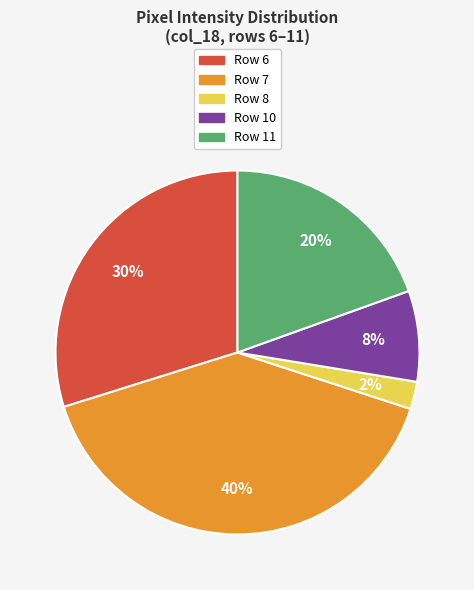

Does any single category account for the majority?

No